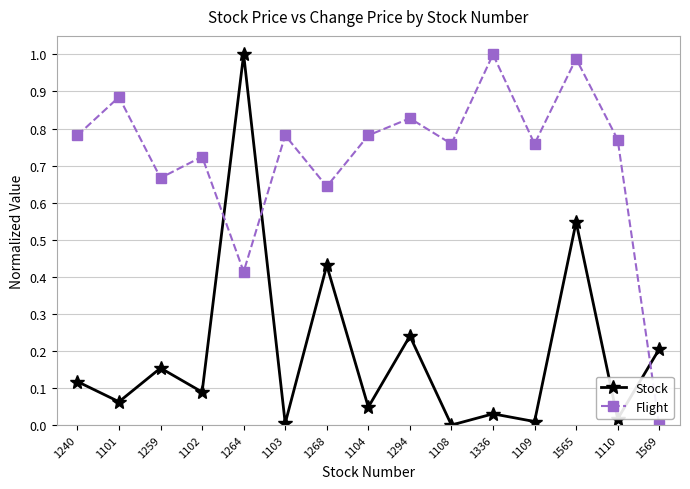

How many times do Flight and Stock cross each other?

3